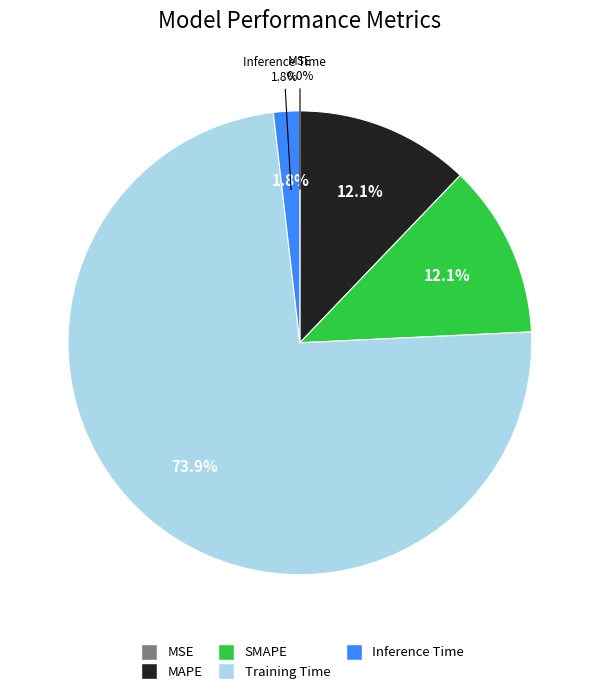

Count the number of slices in the pie.

5